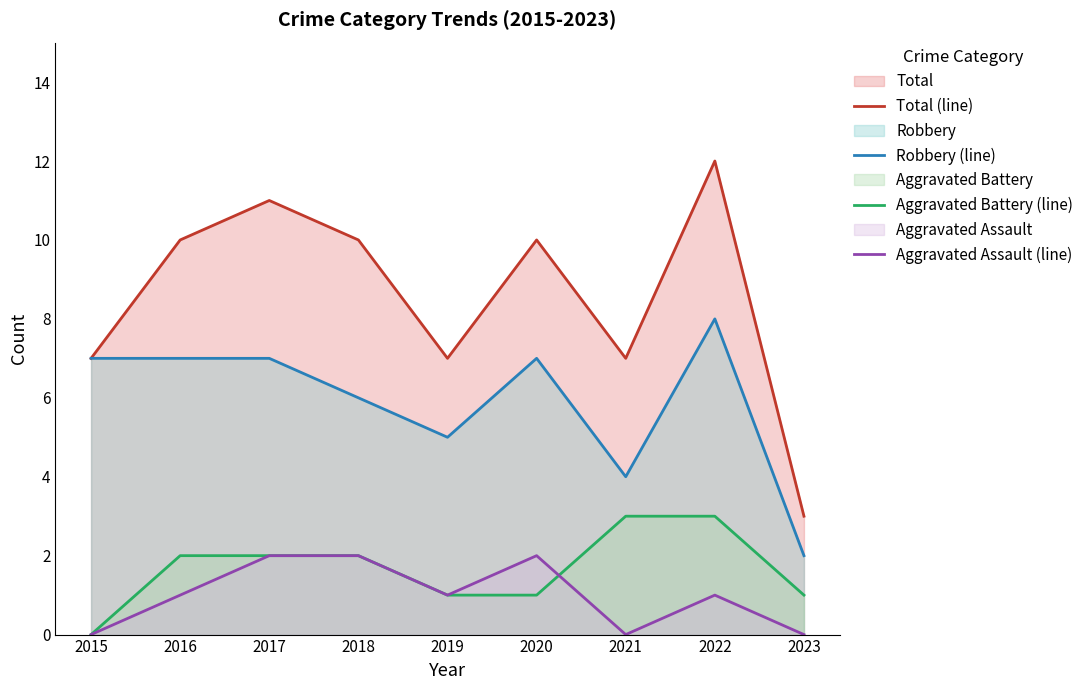

Between 2022 and 2020, which is larger?

2022